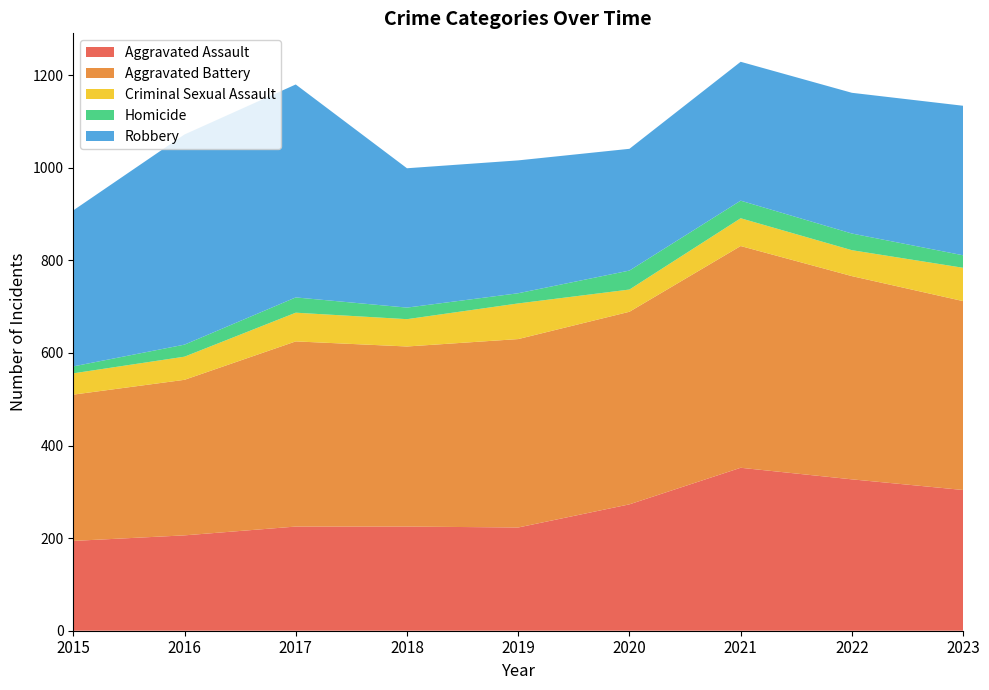

Reading left to right, what are all the values shown in this chart?

Aggravated Assault: 194	206	225	225	223	273	352	327	304
Aggravated Battery: 316	336	400	389	407	416	479	439	408
Criminal Sexual Assault: 46	50	62	59	77	48	60	56	72
Homicide: 15	26	33	25	22	41	38	36	27
Robbery: 337	454	460	301	287	263	300	304	323